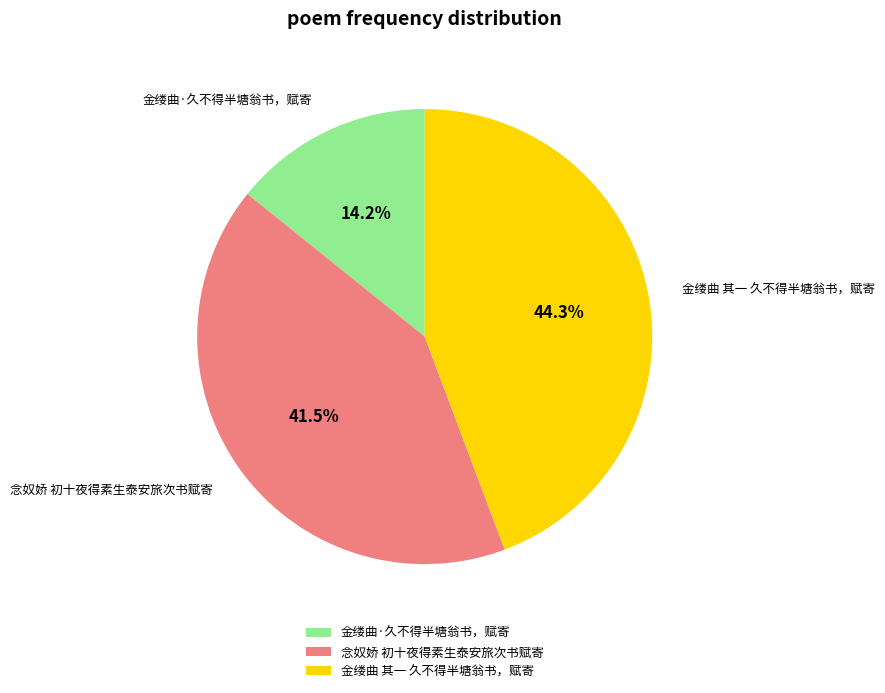

What percentage do 念奴娇 初十夜得素生泰安旅次书赋寄 and 金缕曲 其一 久不得半塘翁书，赋寄 together represent?

85.8%